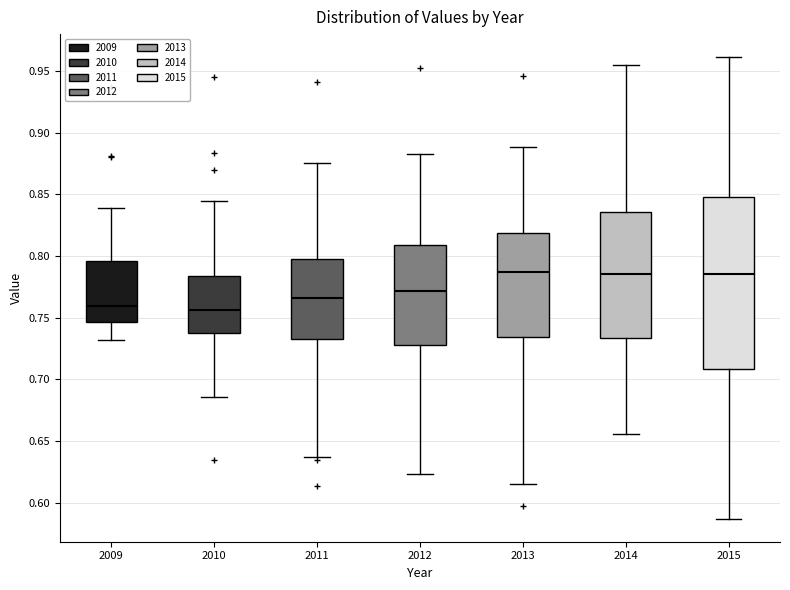

Where is the upper edge of the box at x = 2015 on the y-axis? The values are not printed on the chart, so give them approximately, as read against the axis.

0.850